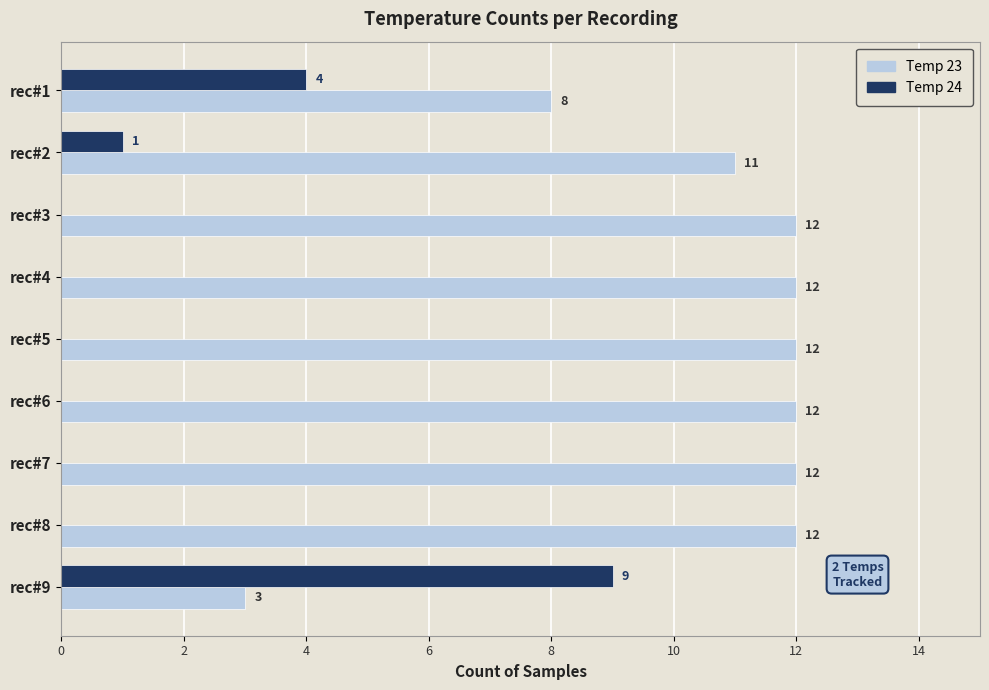

At which label is Temp 24 closest to 4?

rec#1